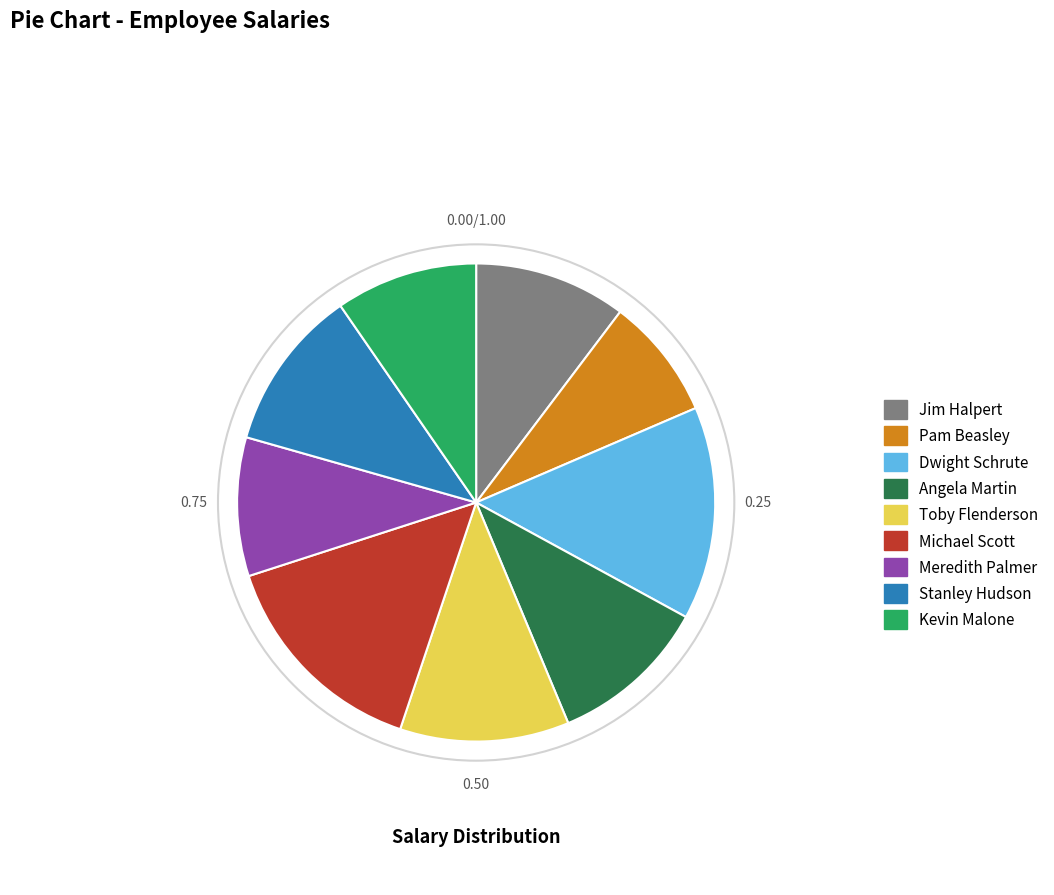

True or false: Stanley Hudson accounts for 11% of the total.

True